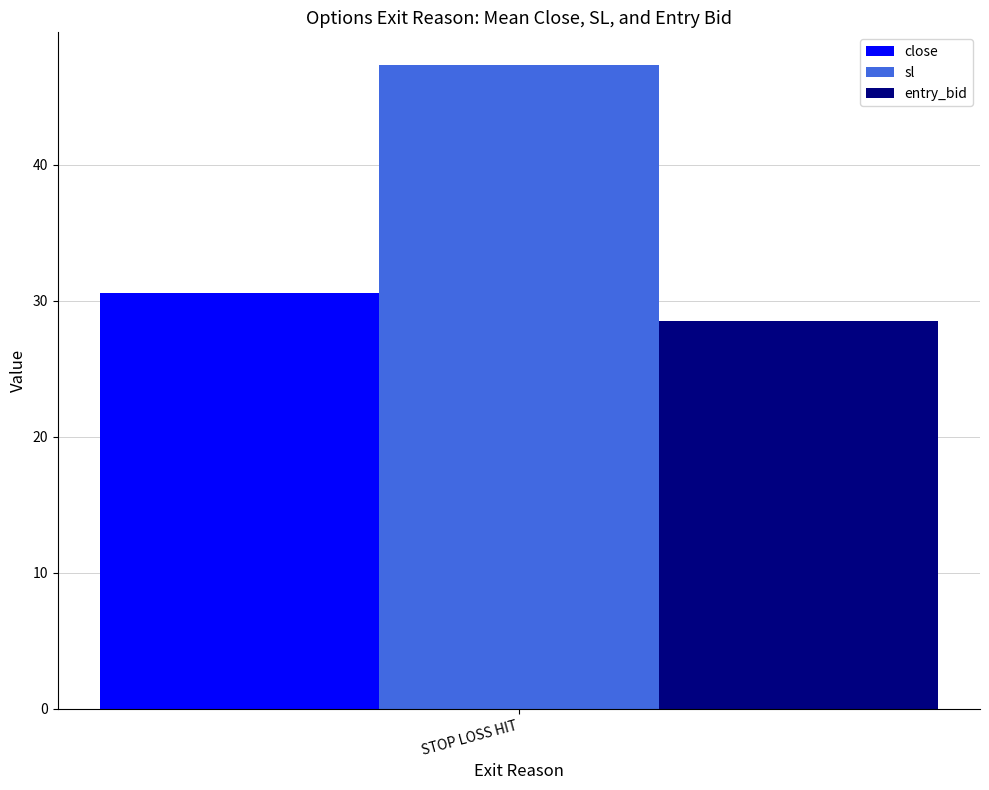

Rank the series by their maximum value, from highest to lowest.

sl, close, entry_bid